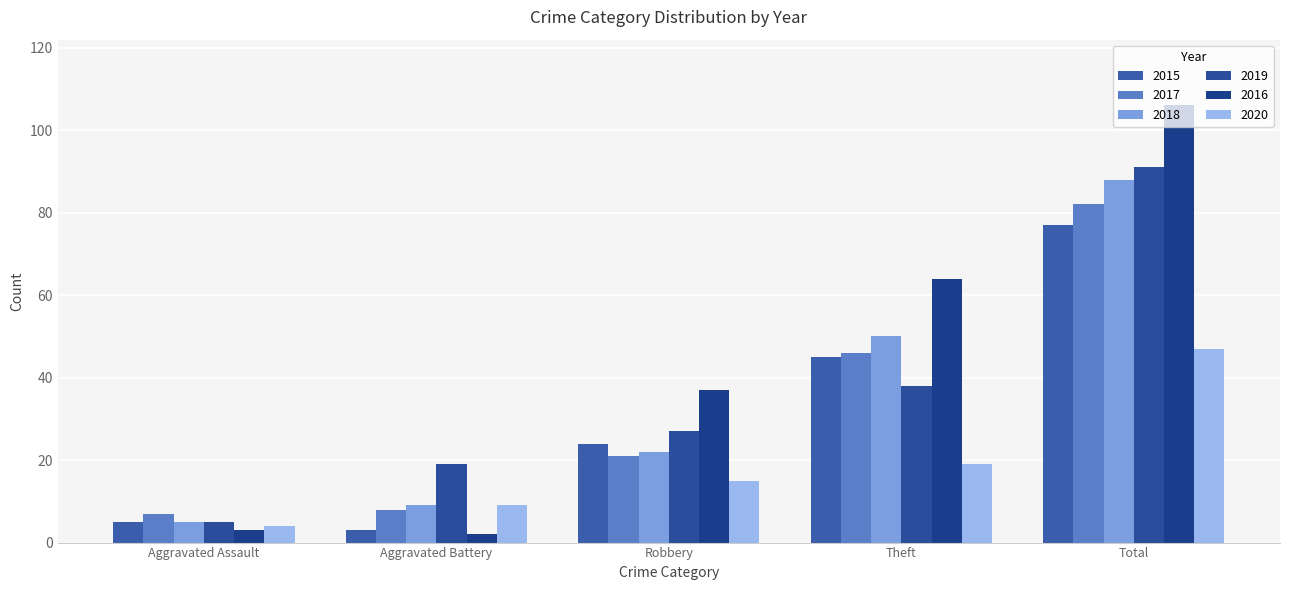

Read the 2015 value at Theft, to the nearest 10.

40